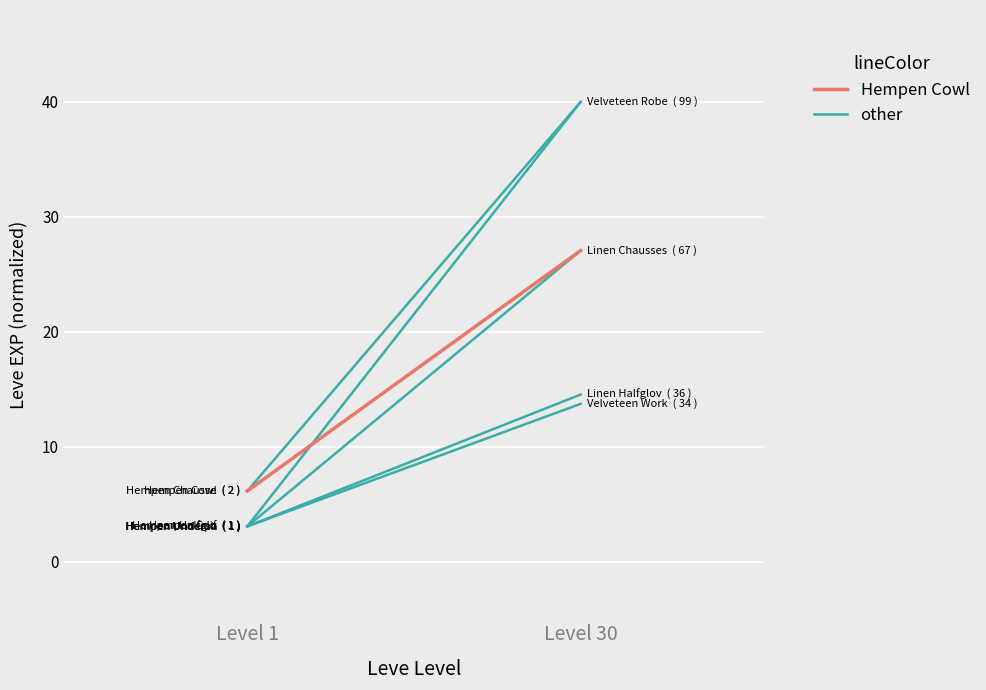

Is it true that Hempen Halfgloves equals 19.6 at Level 30?

False